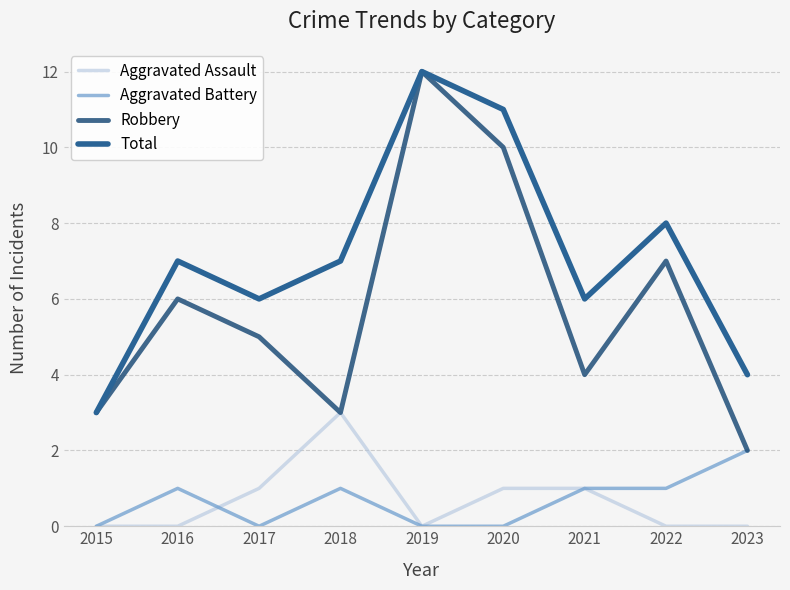

True or false: Aggravated Battery and Total cross at least once.

False